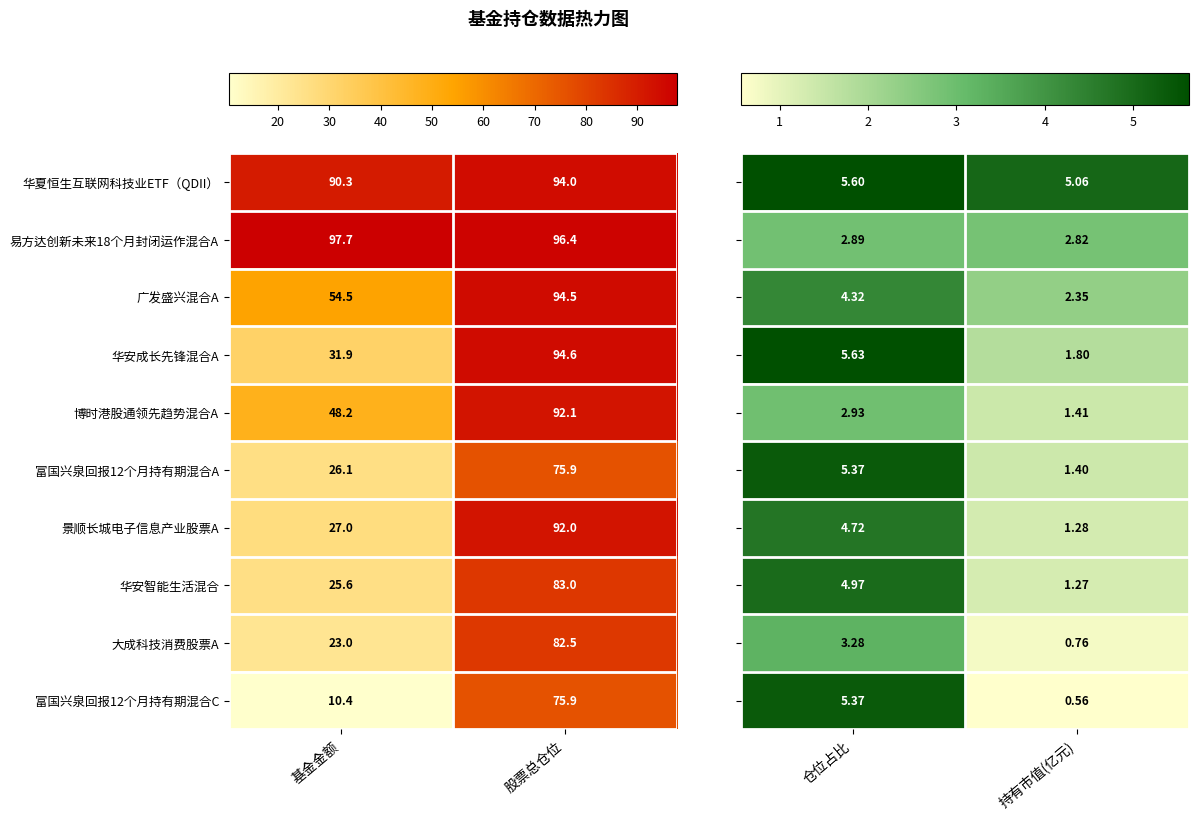

At which label is 华夏恒生互联网科技业ETF（QDII） closest to 92?

基金金额